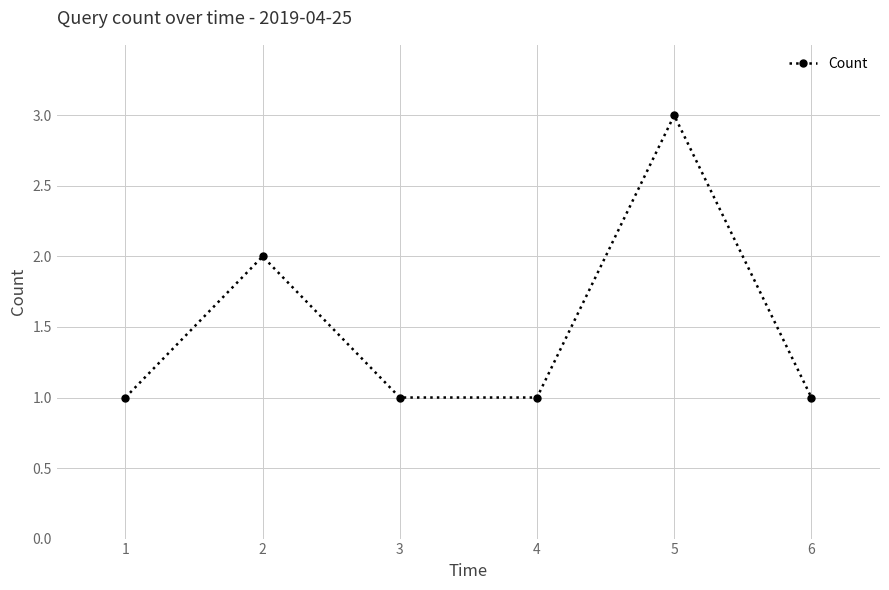

What is the greatest value displayed?

3